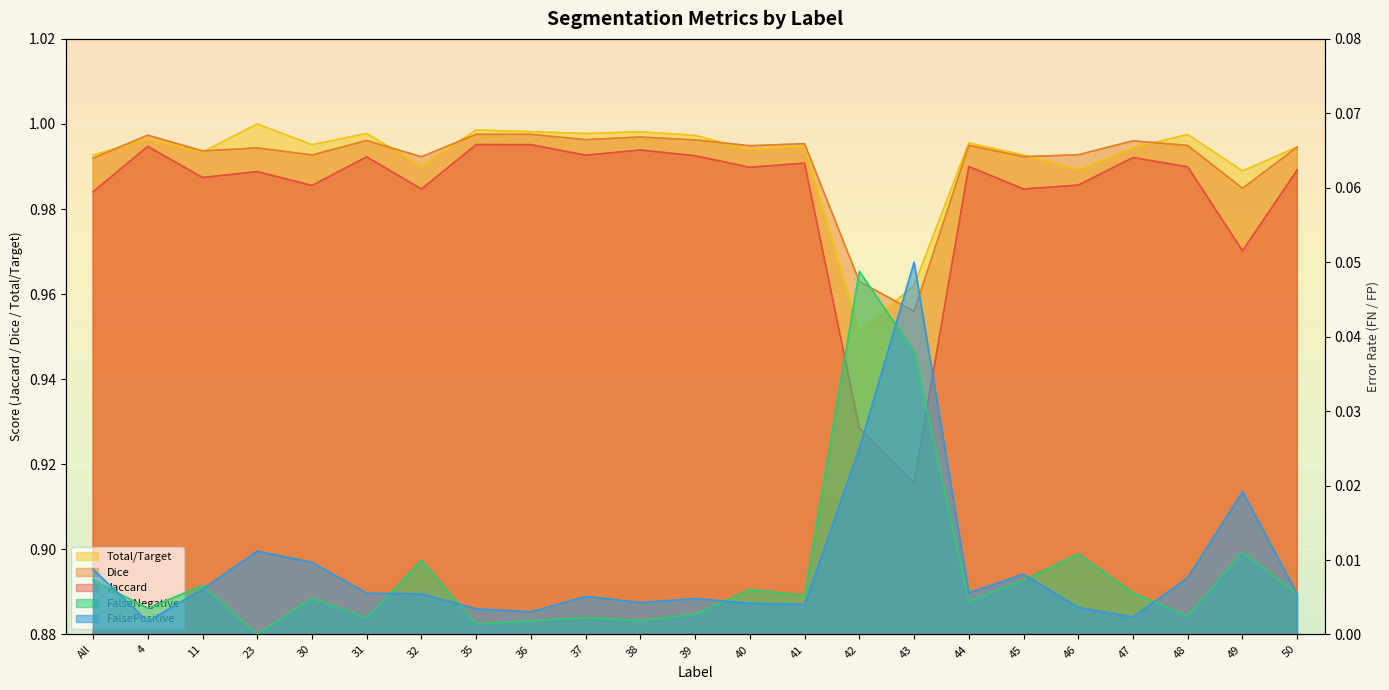

What position from the right is 45?

6